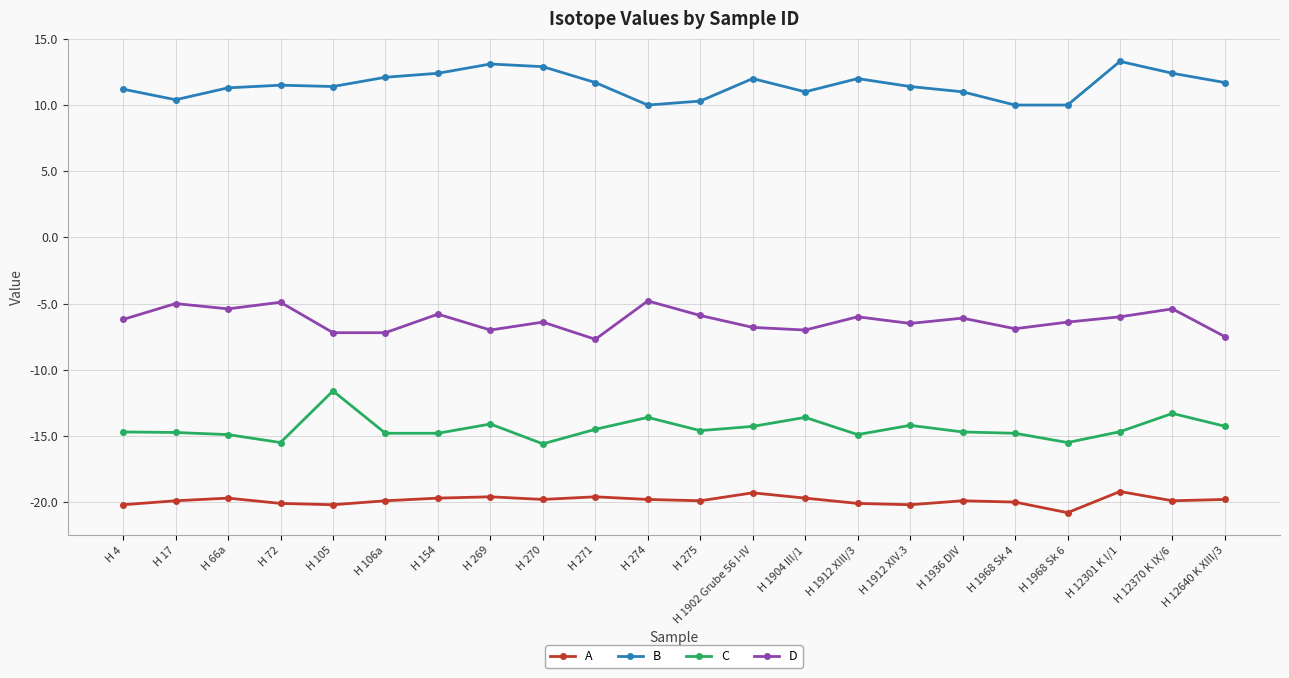

Count the number of categories in the chart.

22